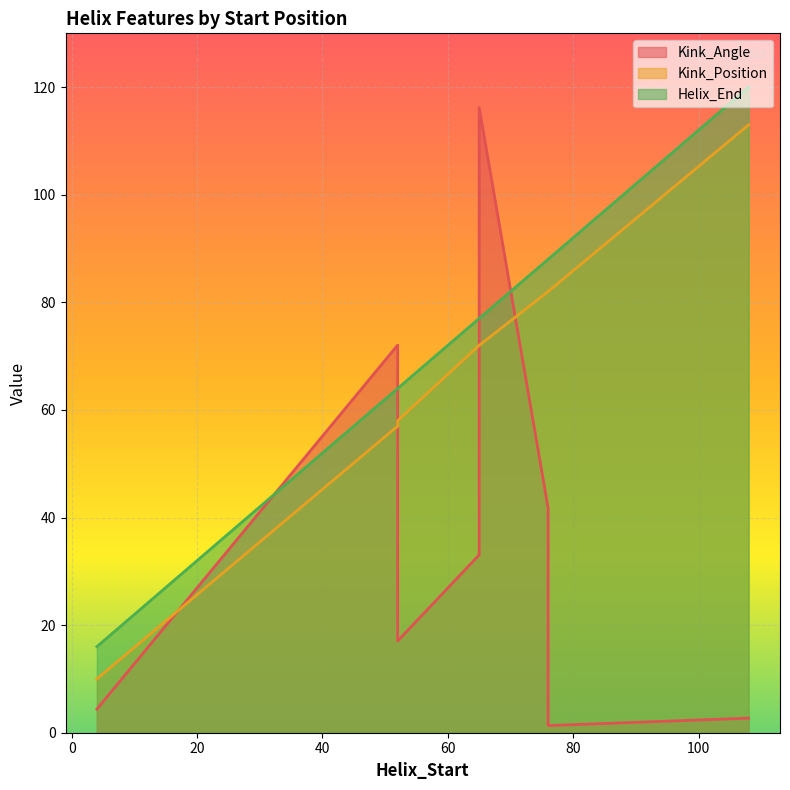

Between 65 and 52, which series saw the biggest shift?

Kink_Angle